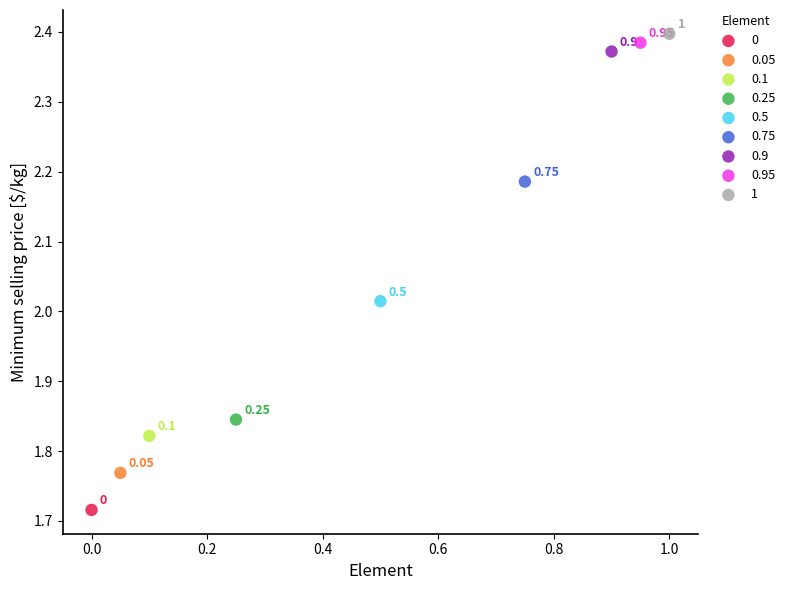

What are all the series names shown in the legend?

0, 0.05, 0.1, 0.25, 0.5, 0.75, 0.9, 0.95, 1